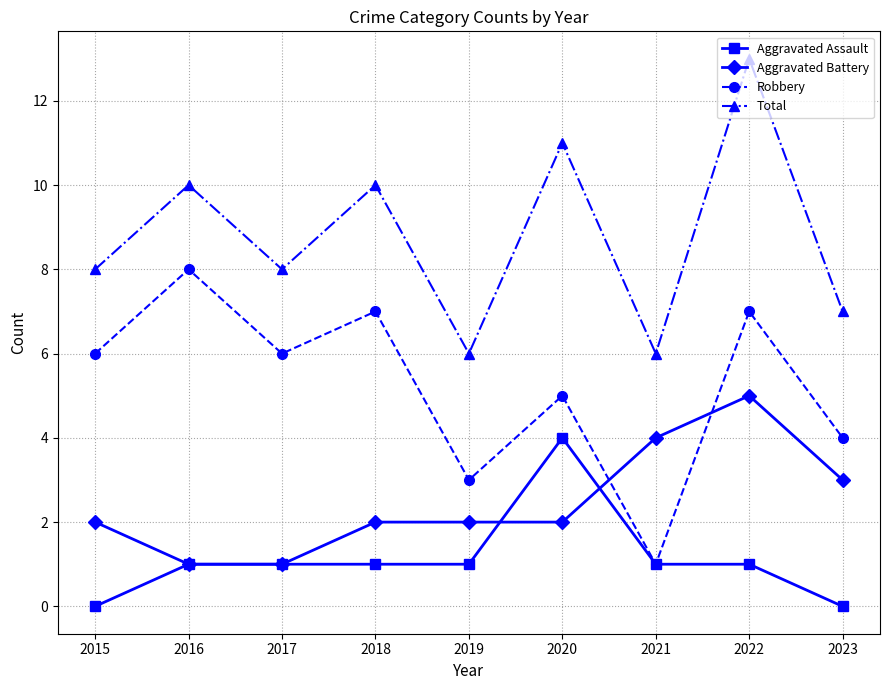

At which category does Robbery reach its first local valley?

2017